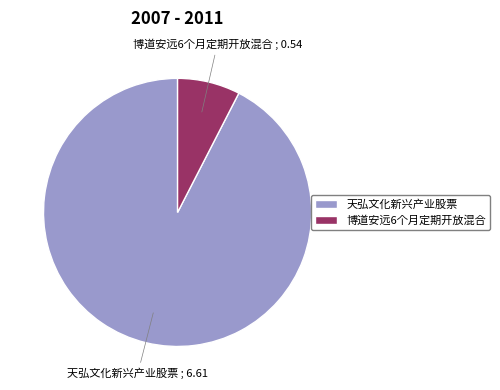

Do 博道安远6个月定期开放混合 ; 0.54 and 天弘文化新兴产业股票 ; 6.61 together represent more than half of the pie?

Yes